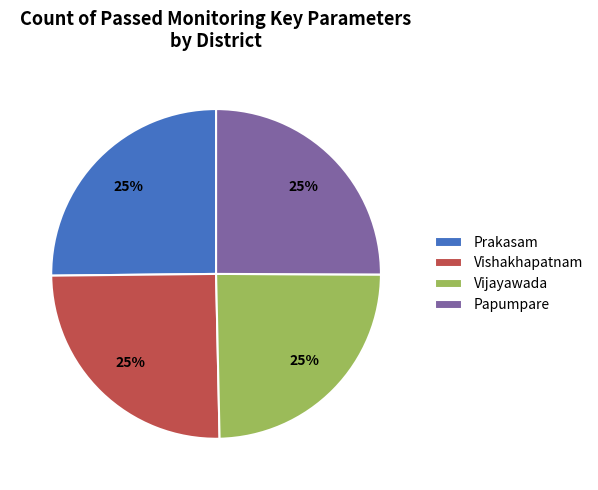

Count the number of slices in the pie.

4